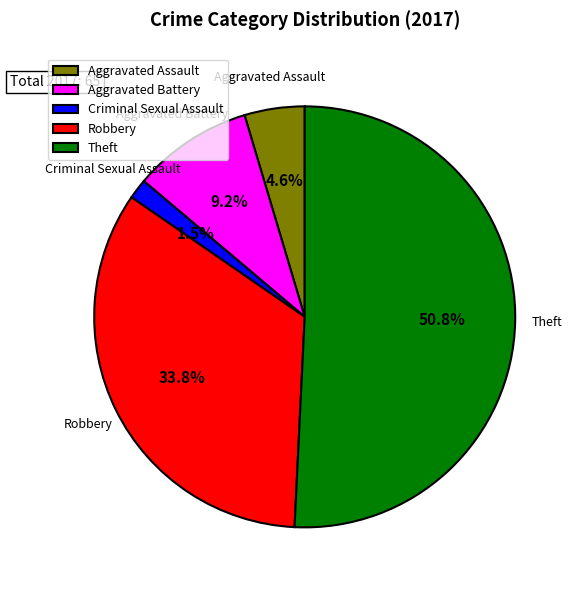

Which slice is the smallest?

Criminal Sexual Assault